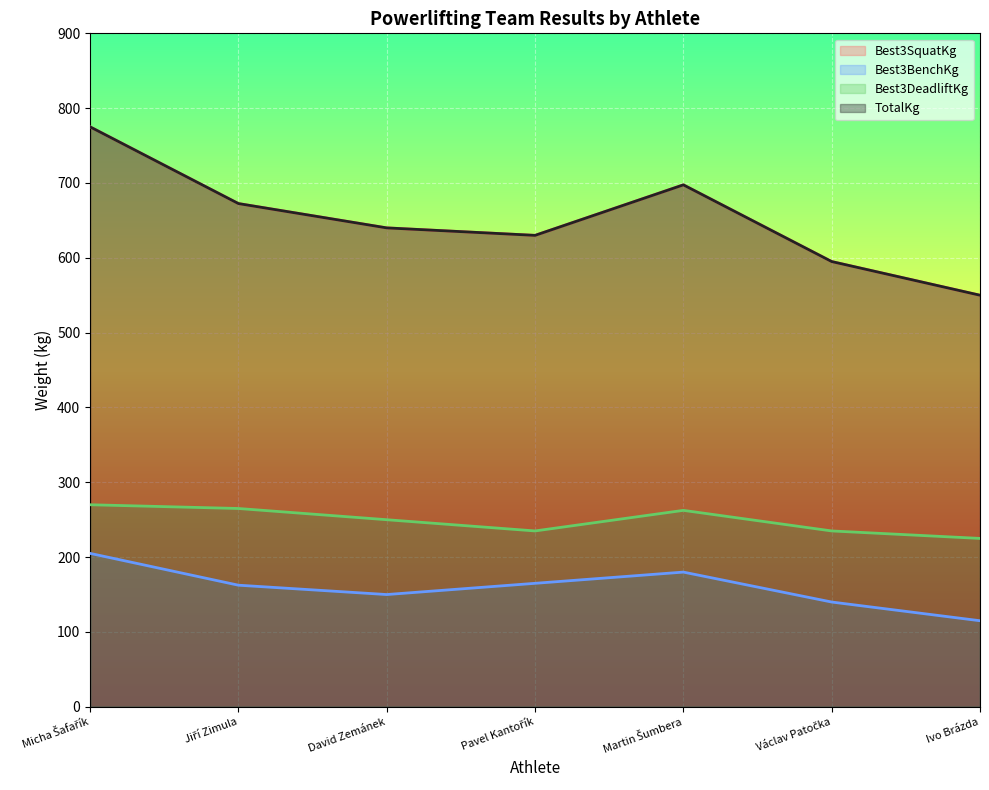

Which label corresponds to the largest value in the chart?

Micha Šafařík